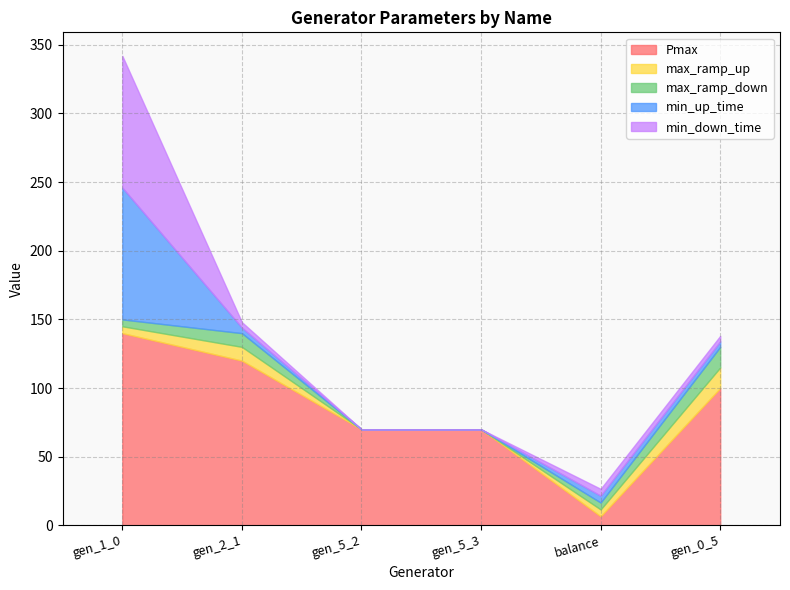

At which label does min_down_time first exceed 4?

gen_1_0